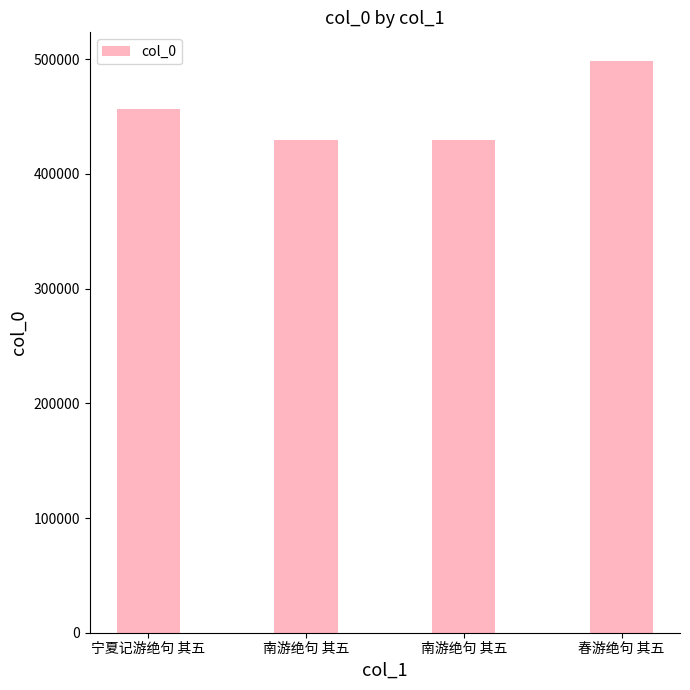

At which label does the data first exceed 457088?

春游绝句 其五